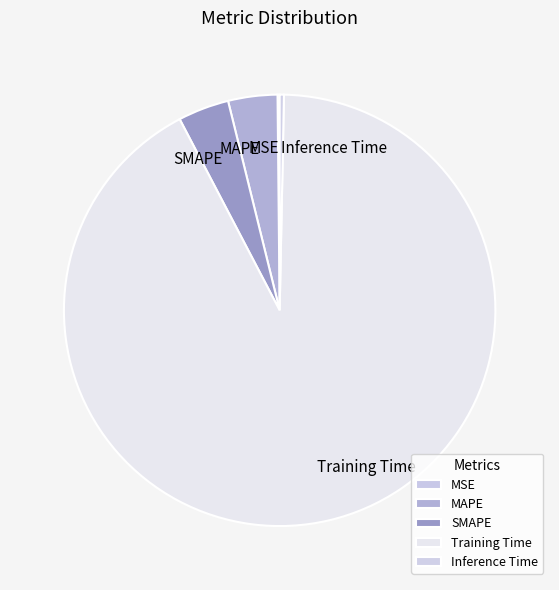

Which has a higher value, Inference Time or SMAPE?

SMAPE